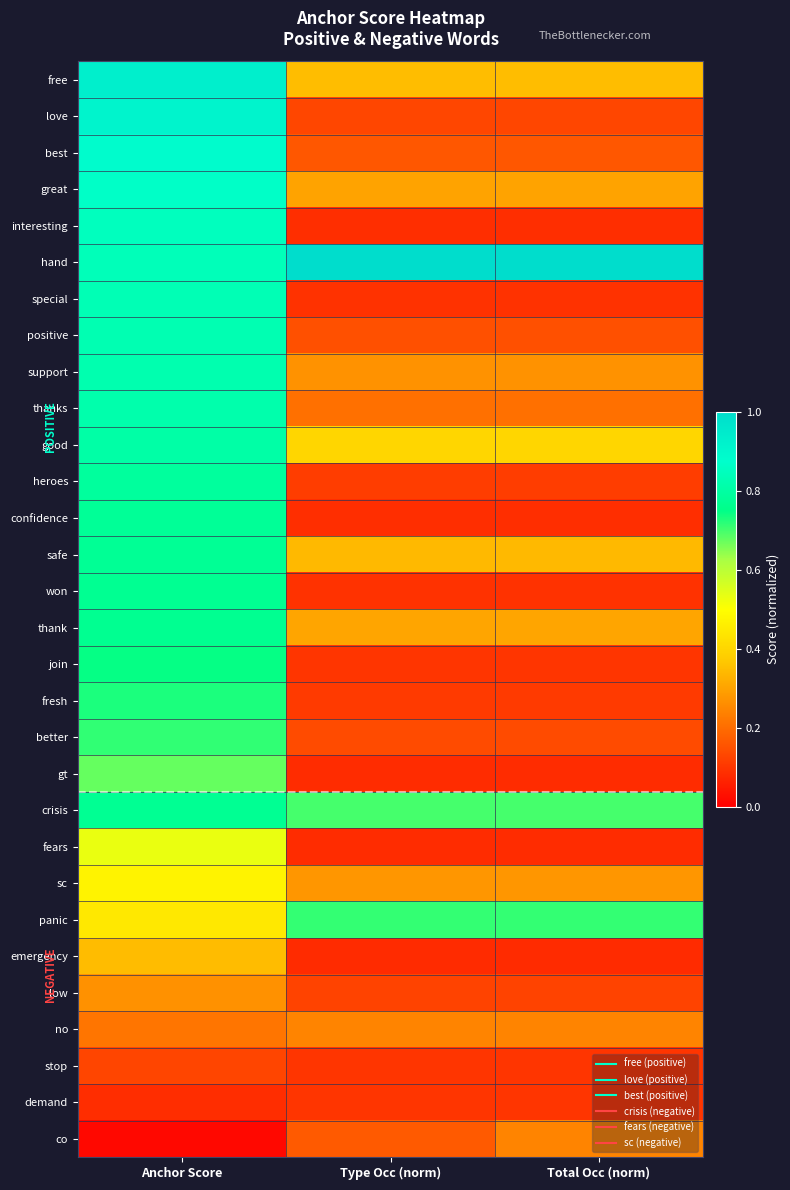

At which category is the sum across all series the highest?

Anchor Score